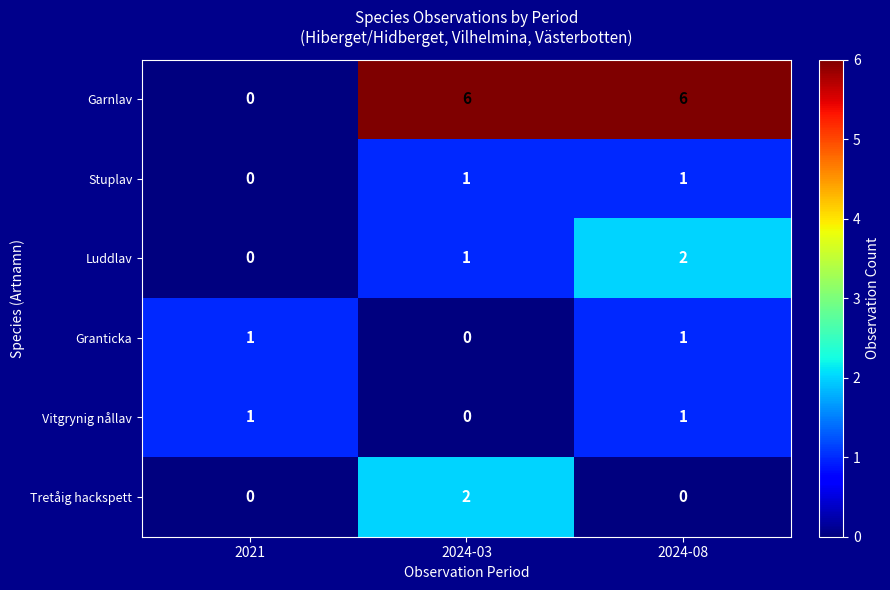

What is the greatest value displayed?

6